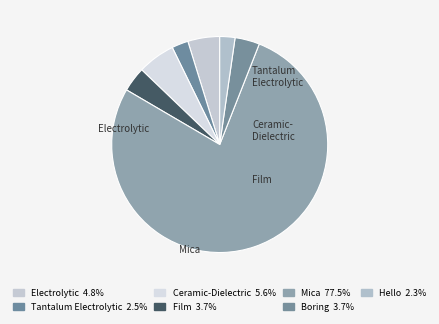

How many slices are in this pie chart?

7